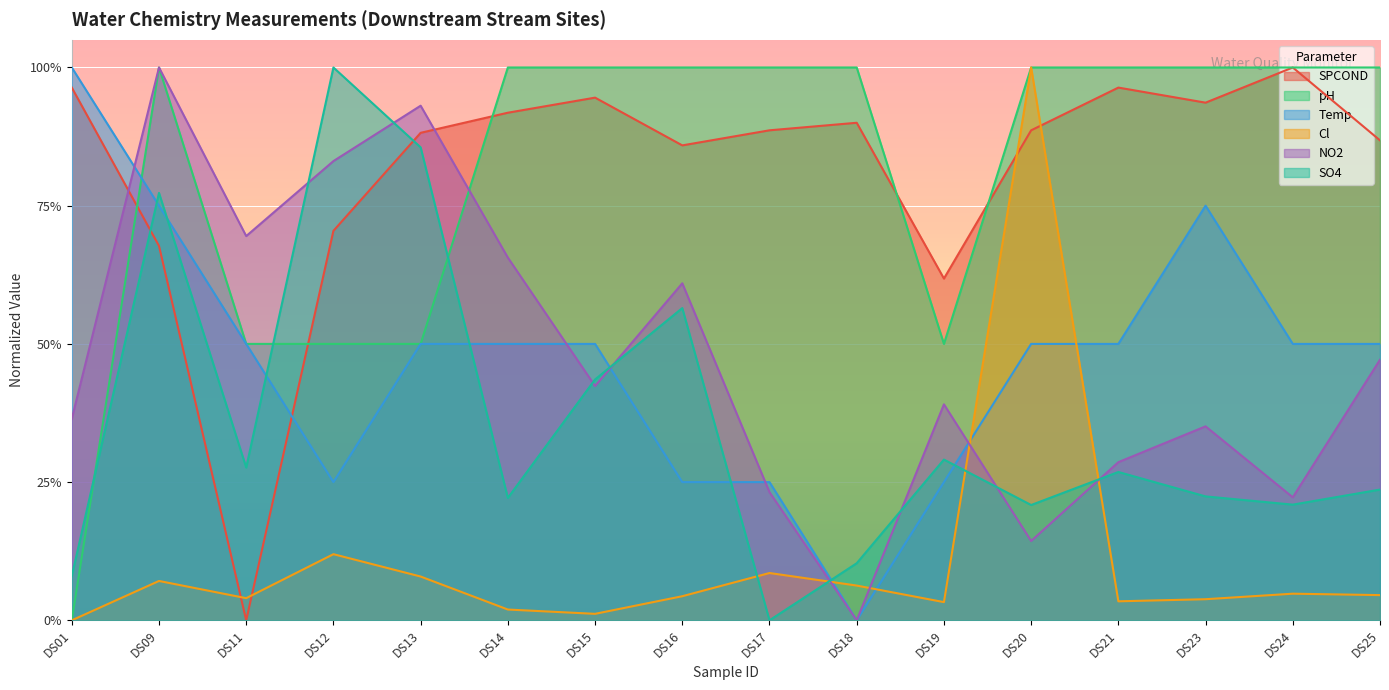

The pH series shows 1.5 at DS21. True or false?

False